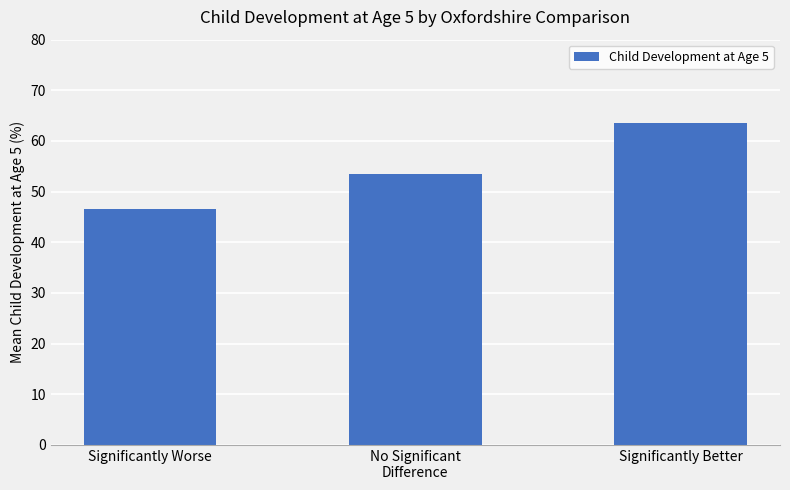

How many values exceed 53?

2